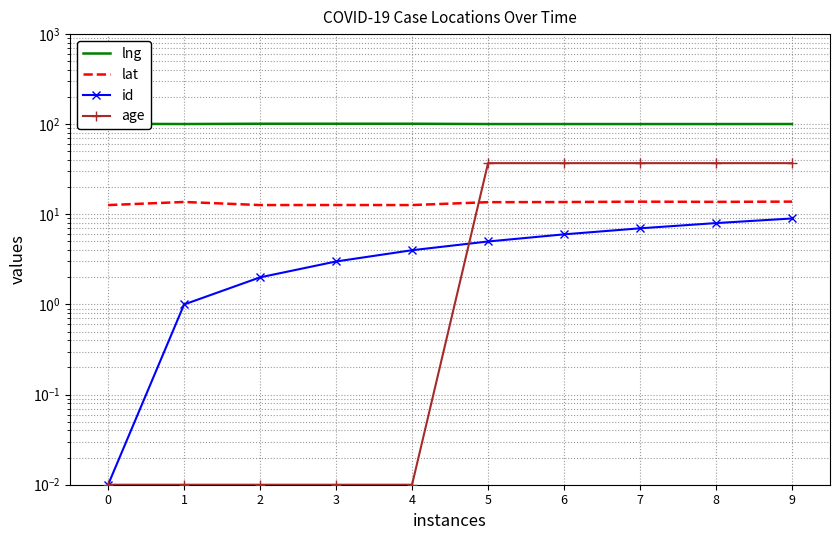

How many intersections are there between id and age?

1